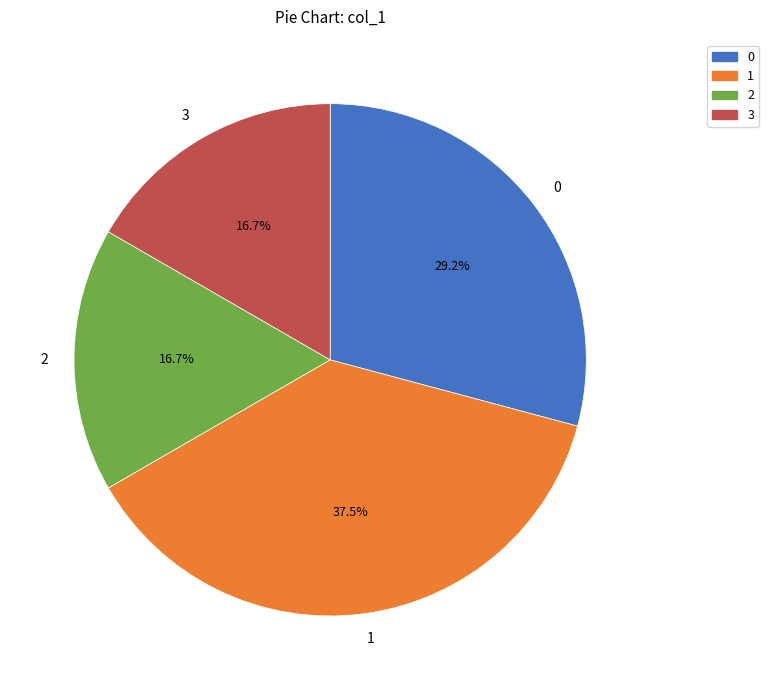

Do 1 and 2 together represent more than half of the pie?

Yes